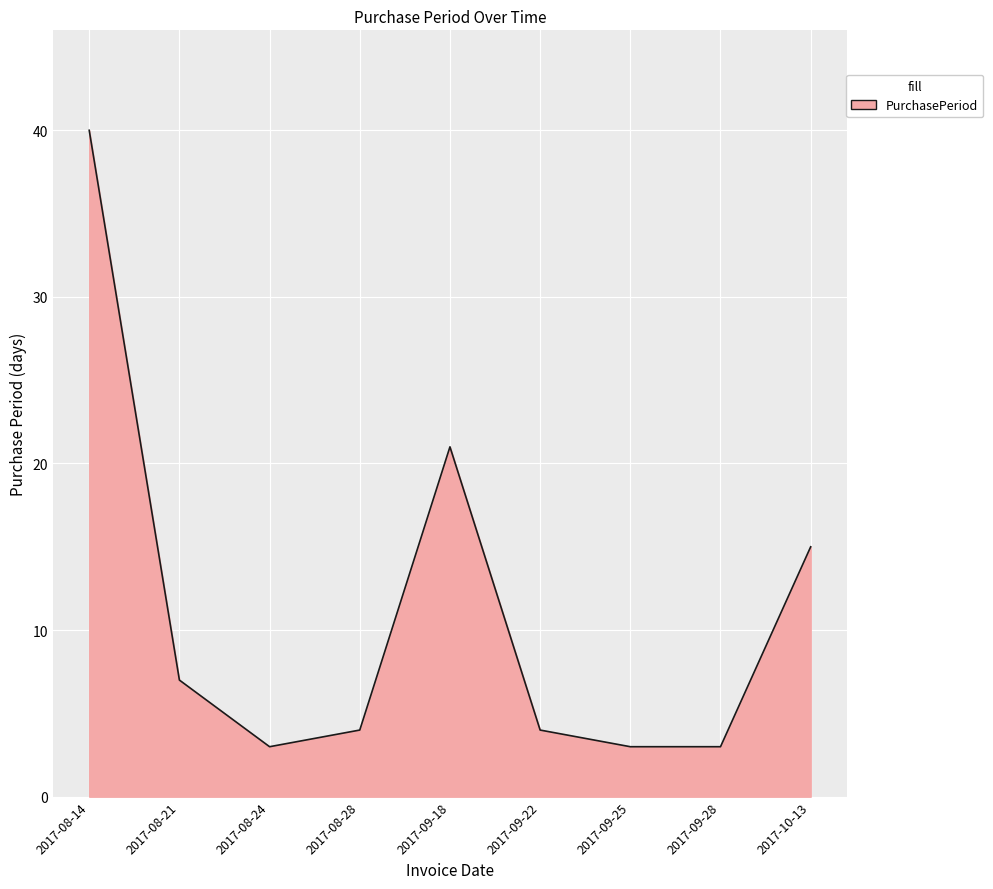

What value does the data have at 2017-08-28?

4